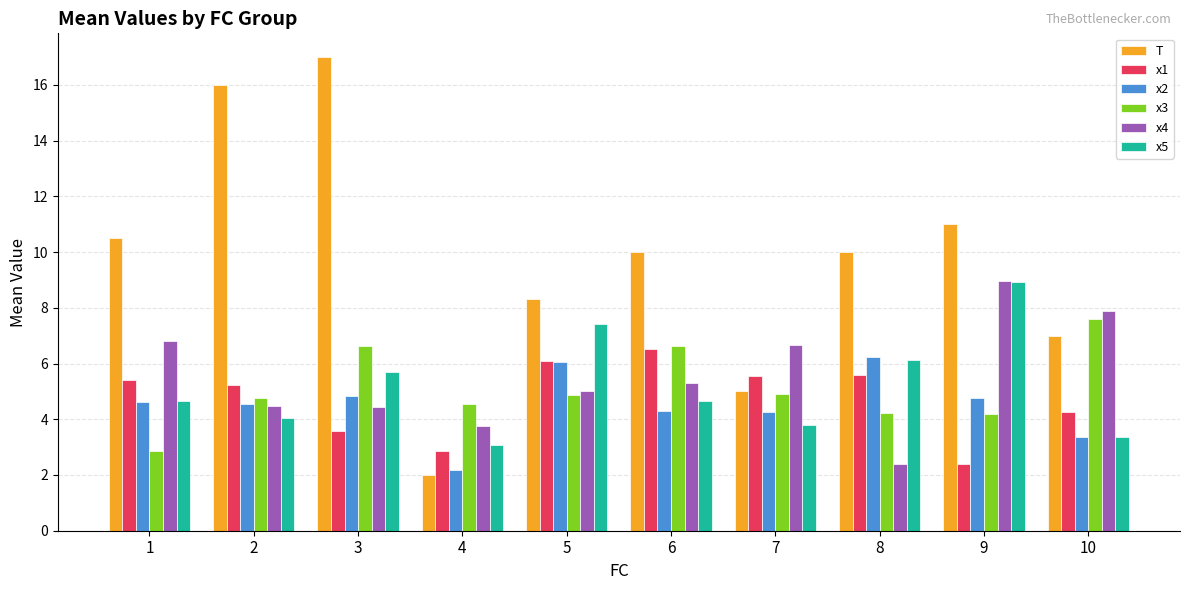

At which category does the chart reach its peak across all series?

3